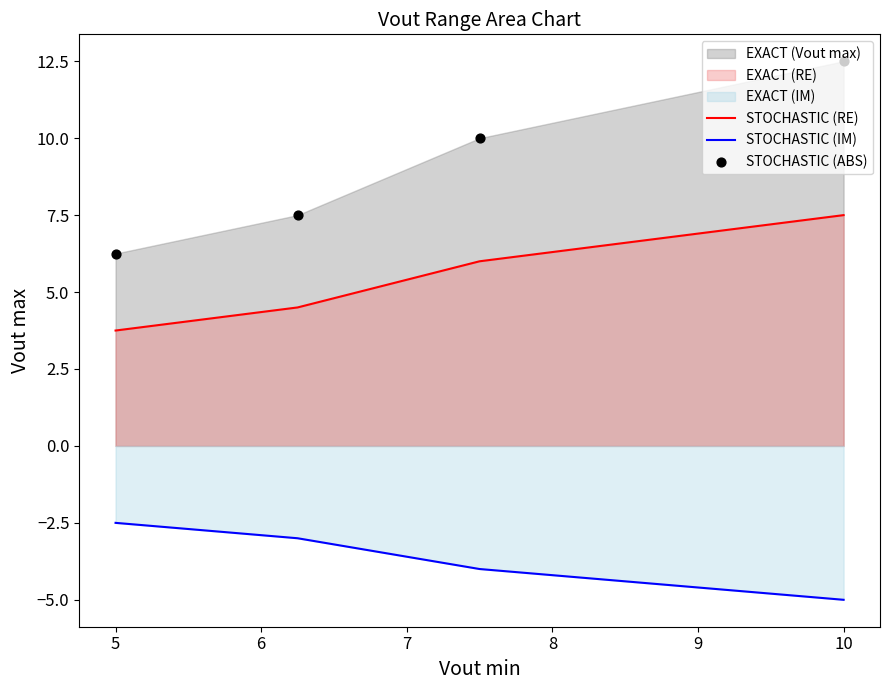

What is the highest value of the STOCHASTIC (IM) series?

-2.5